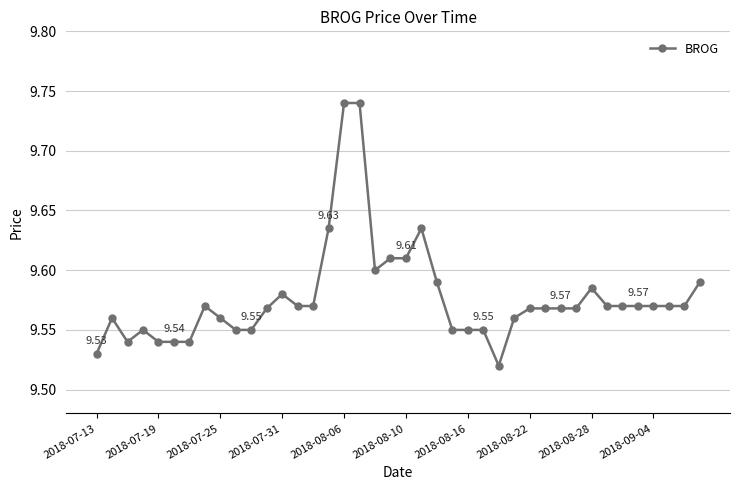

What is the sum of all values?

383.1